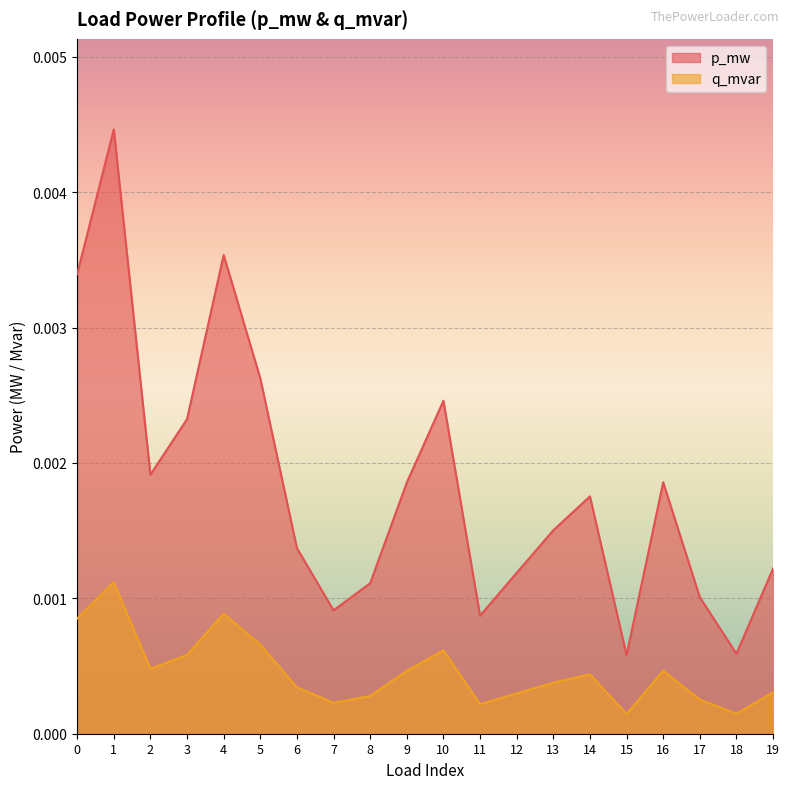

Rank the series by their maximum value, from highest to lowest.

p_mw, q_mvar